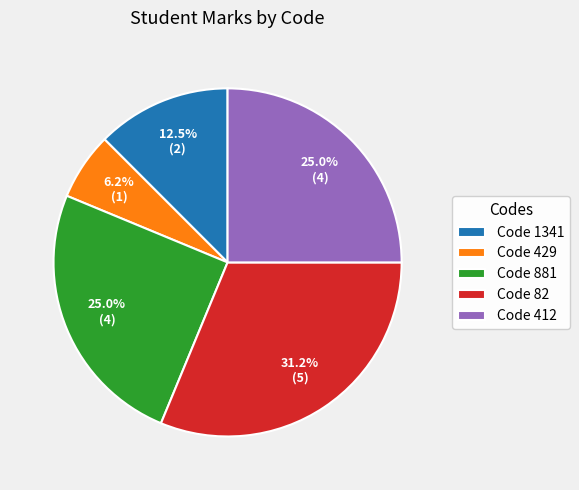

Which category has the smallest portion of the pie?

Code 429